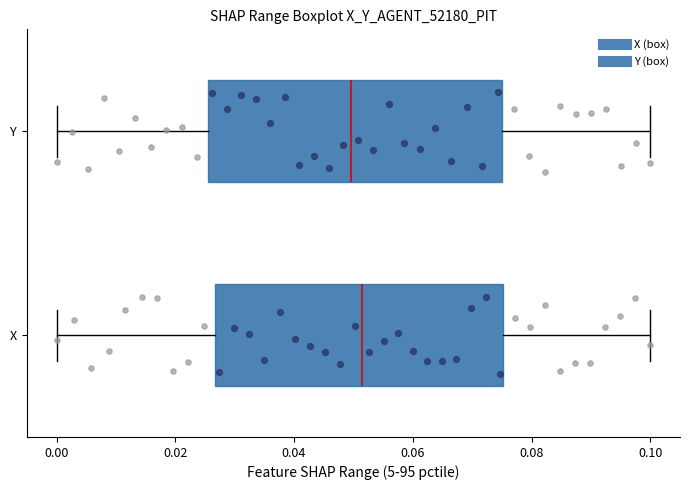

Where does the left whisker of the box for Y end on the x-axis? The values are not printed on the chart, so give them approximately, as read against the axis.

0.000